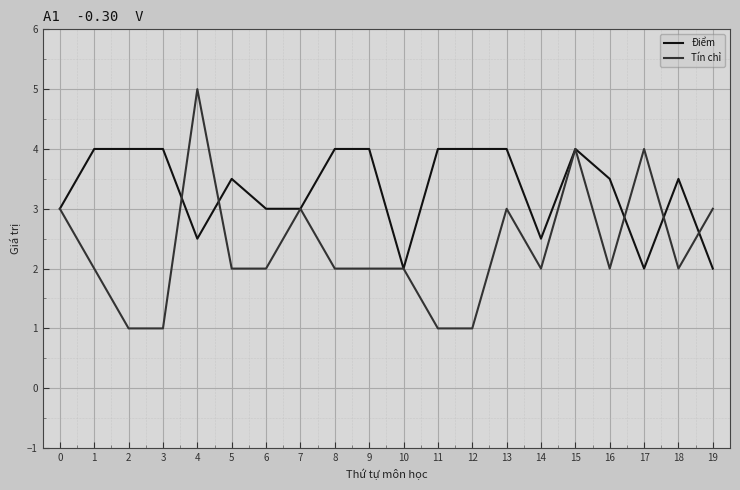

Reading right to left, extract all data points from this chart.

Điểm: 2.0	3.5	2.0	3.5	4.0	2.5	4.0	4.0	4.0	2.0	4.0	4.0	3.0	3.0	3.5	2.5	4.0	4.0	4.0	3.0
Tín chỉ: 3.0	2.0	4.0	2.0	4.0	2.0	3.0	1.0	1.0	2.0	2.0	2.0	3.0	2.0	2.0	5.0	1.0	1.0	2.0	3.0